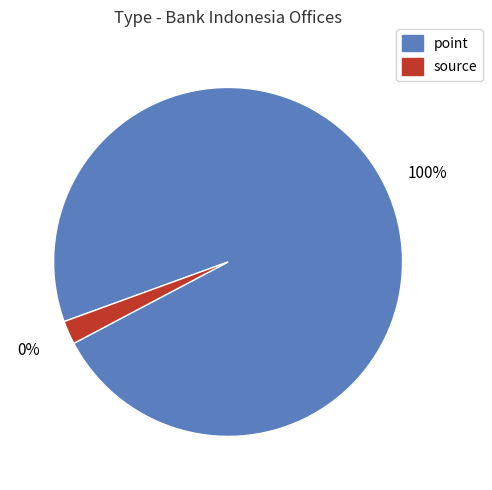

Which has a higher value, source or point?

point